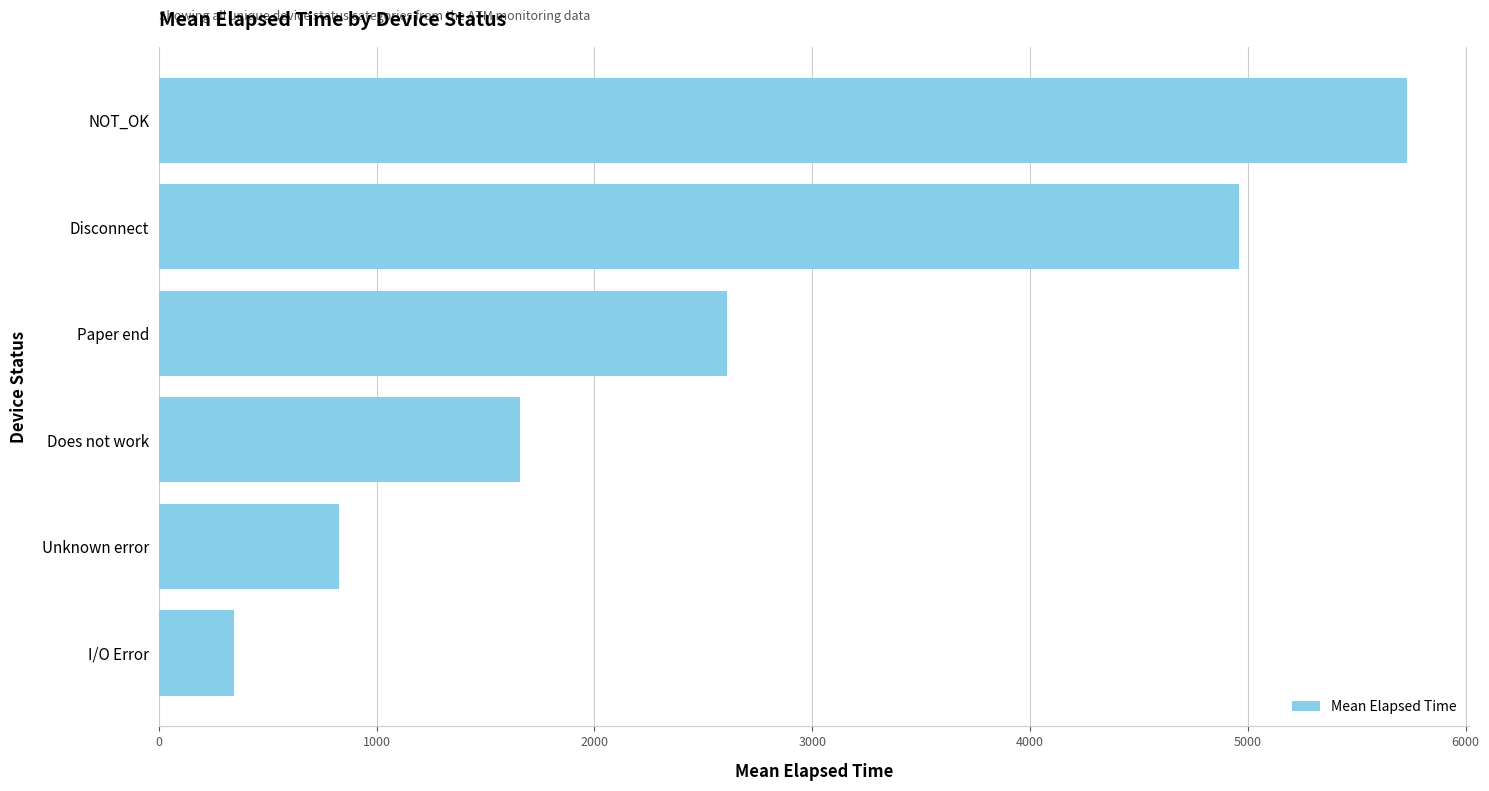

Reading top to bottom, transcribe all the data shown in this chart.

5728.8	4960.9	2610.0	1658.5	826.0	346.0